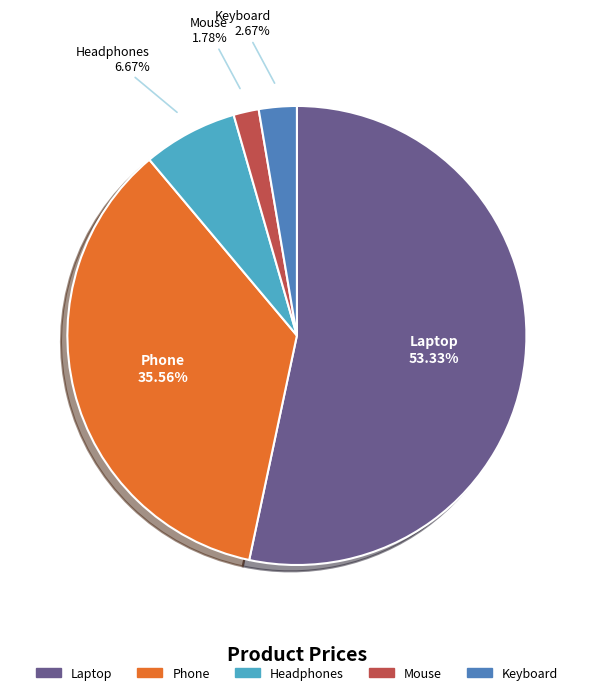

True or false: Phone accounts for 43% of the total.

False